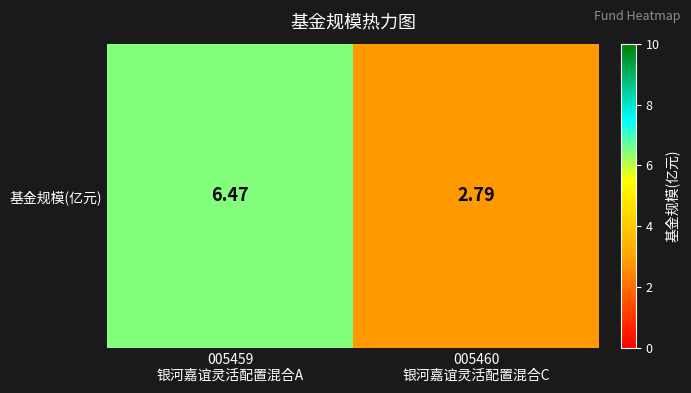

What is the maximum value shown in the chart?

6.5